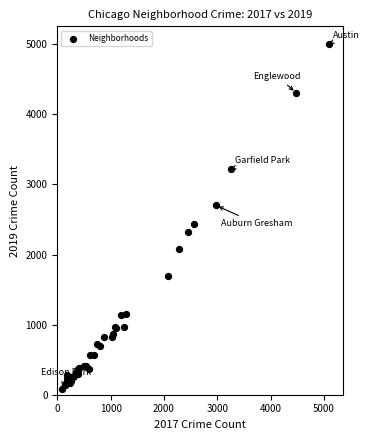

What Y value in the scatter plot is closest to 2542?

2441